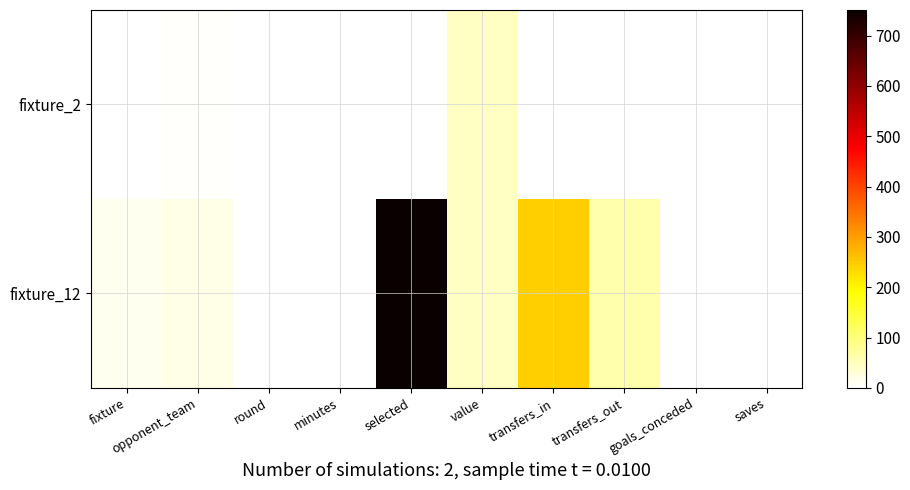

Which series has the largest total across all categories?

fixture_12